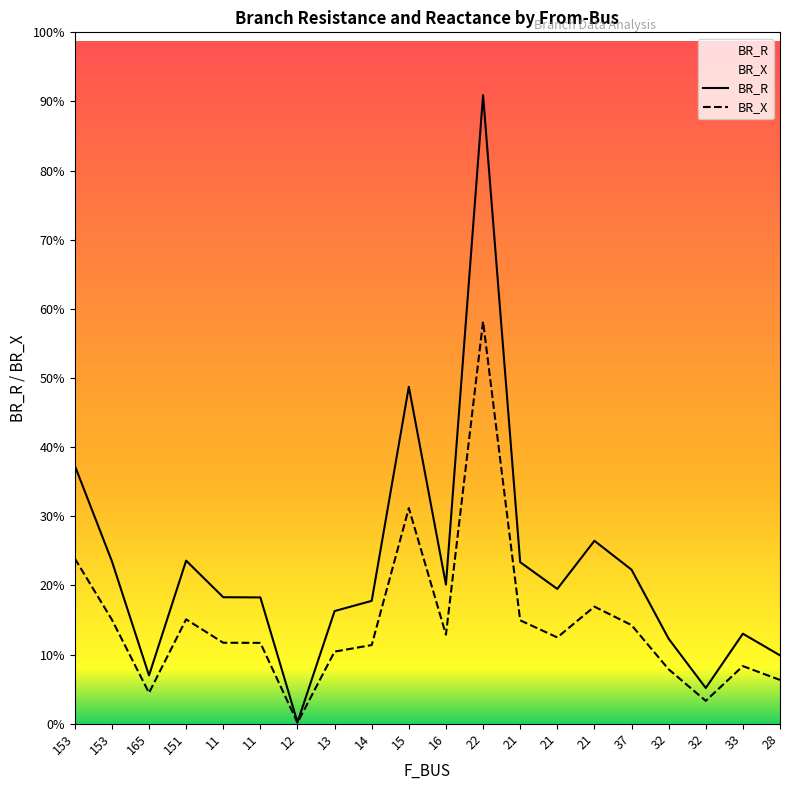

True or false: BR_R and BR_X intersect in this chart.

False